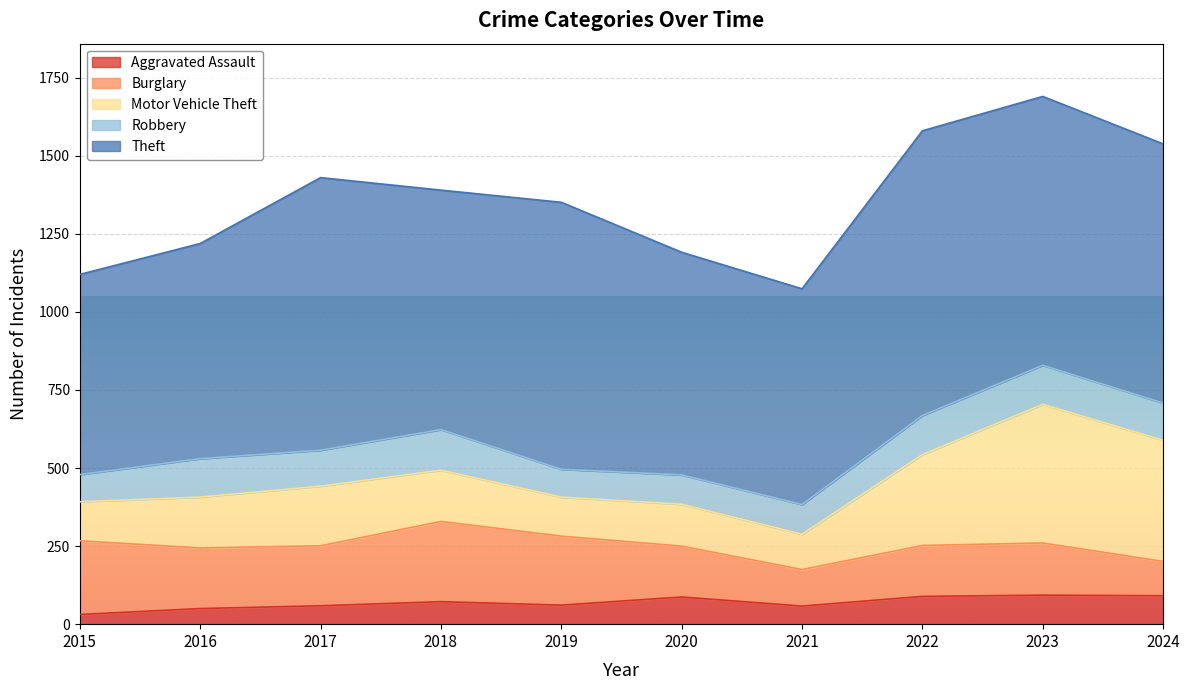

Between 2022 and 2017, which is larger?

2022